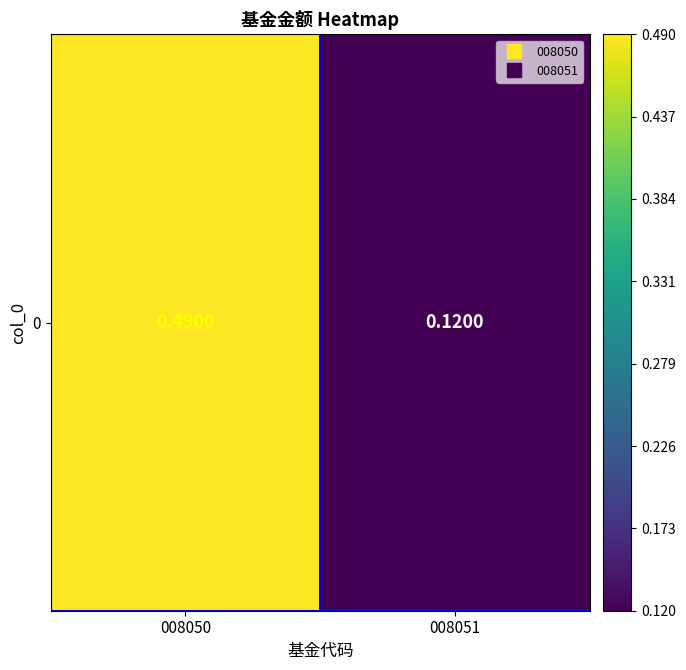

What is the maximum value shown in the chart?

0.5